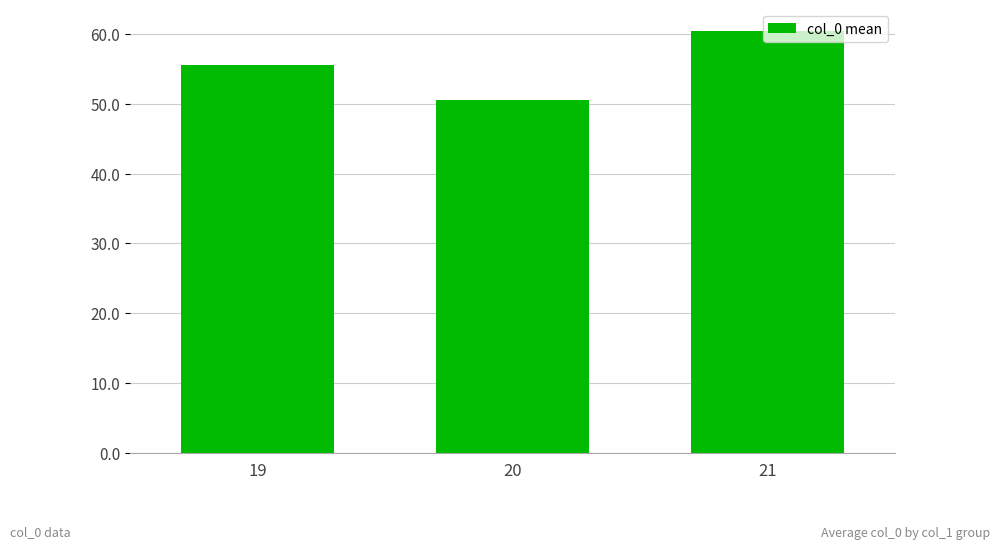

List the labels in order of value, largest first.

21, 19, 20